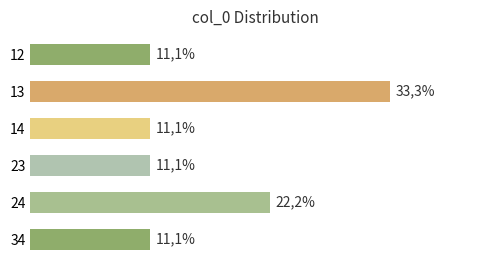

What is the difference between the maximum and second lowest values?

22.2